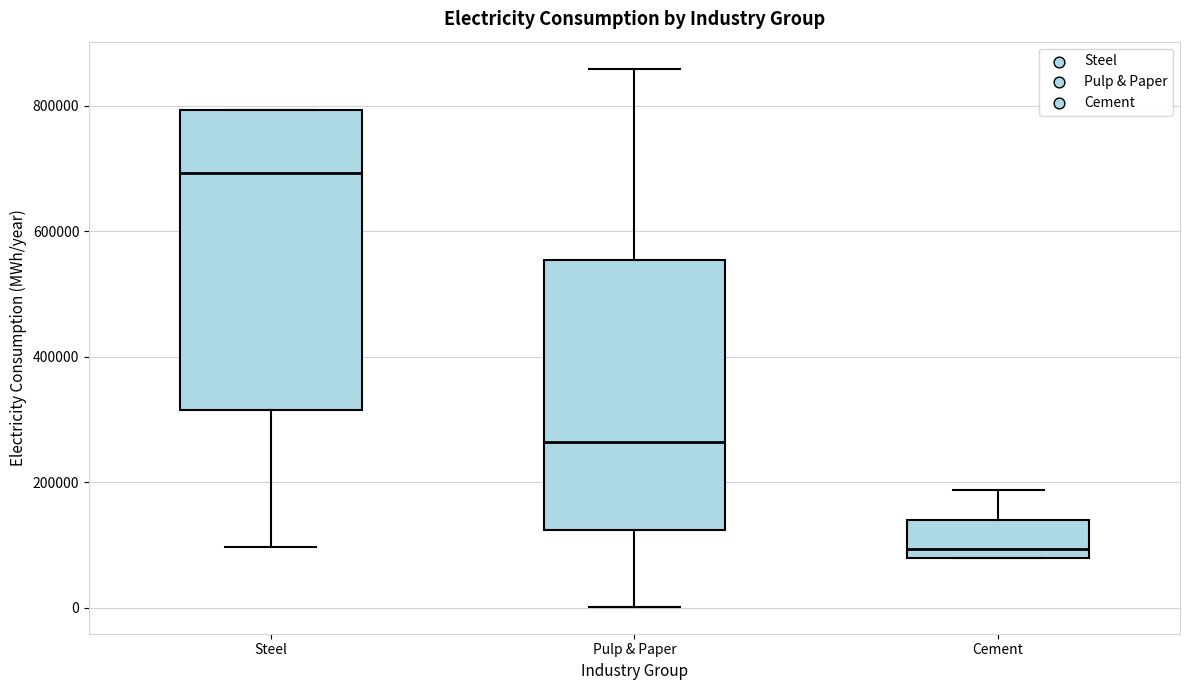

Which box's median line is the lowest?

Cement